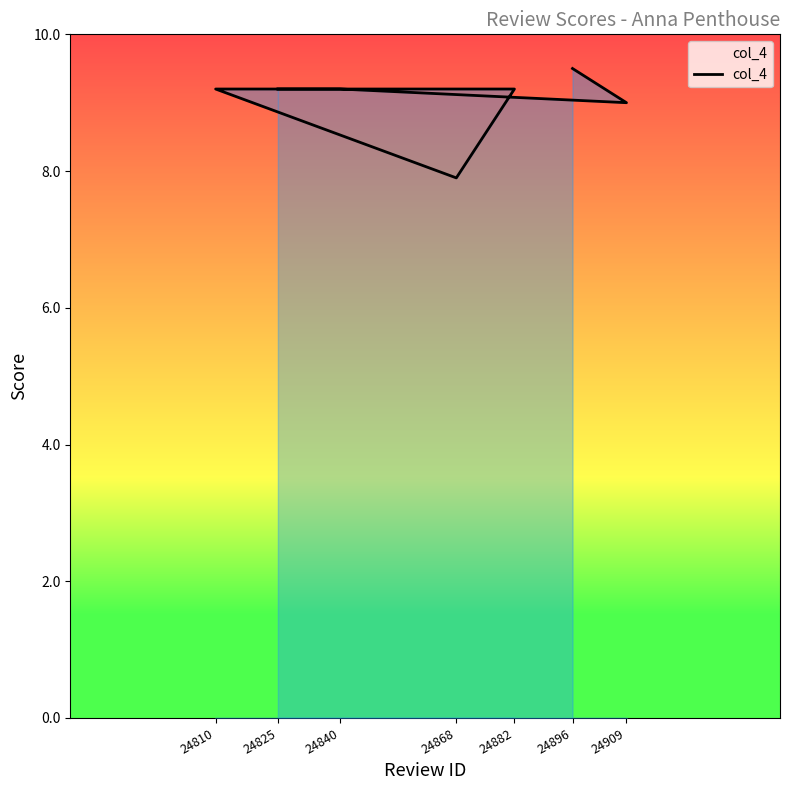

What is the difference between the second highest and minimum values?

1.3